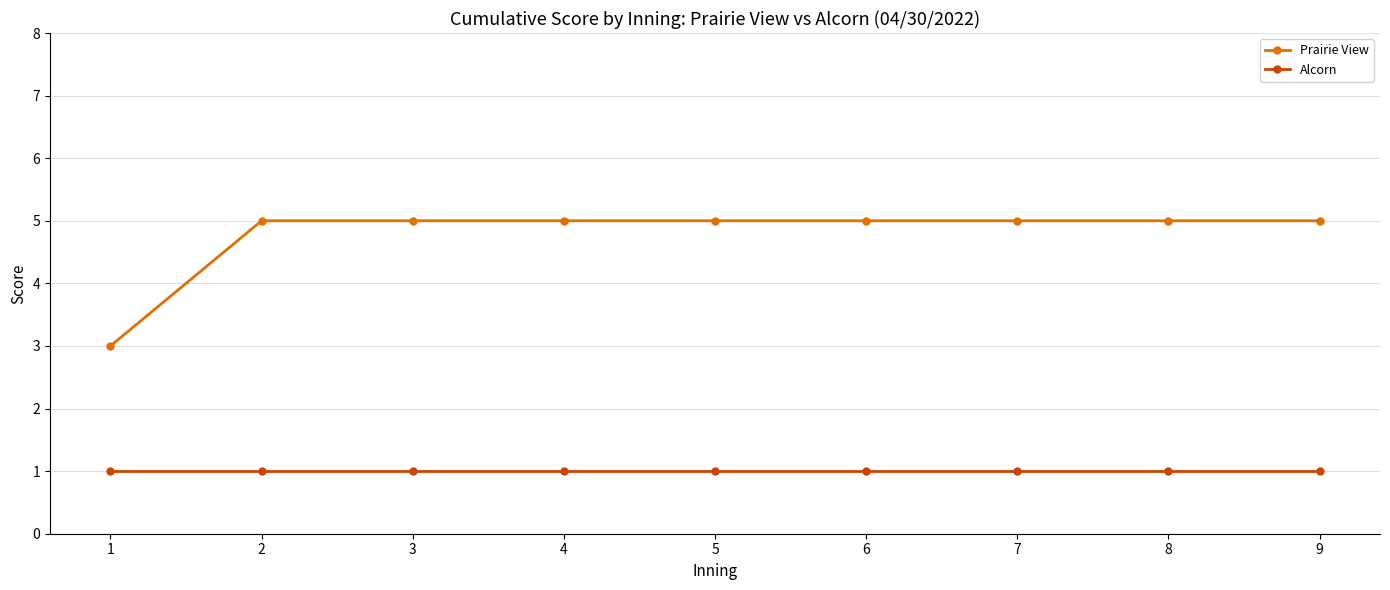

What is the total value across all series at 7?

6